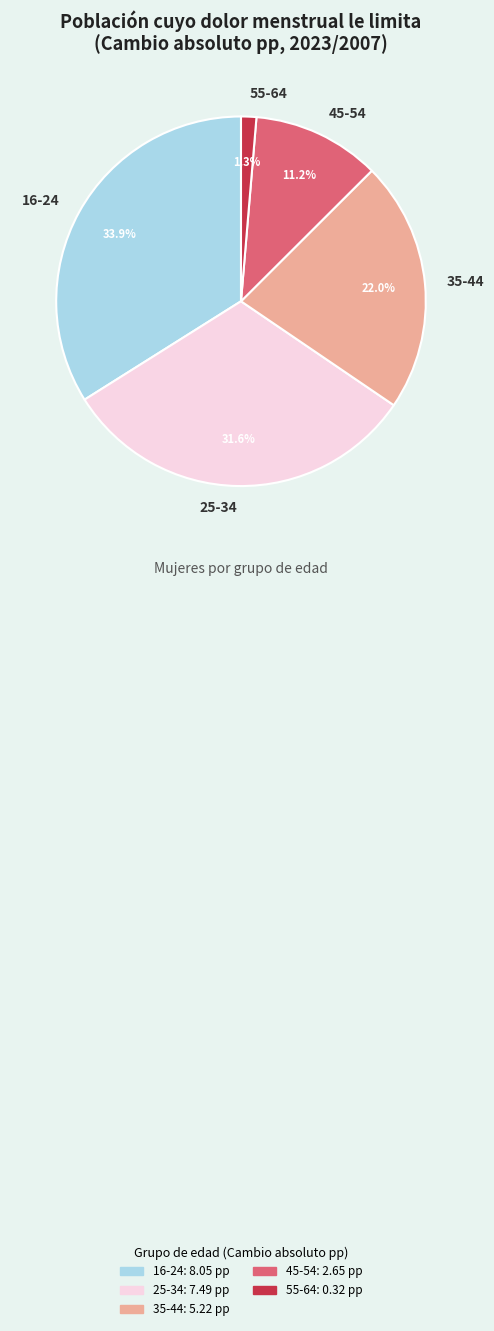

True or false: 16-24 accounts for 40% of the total.

False